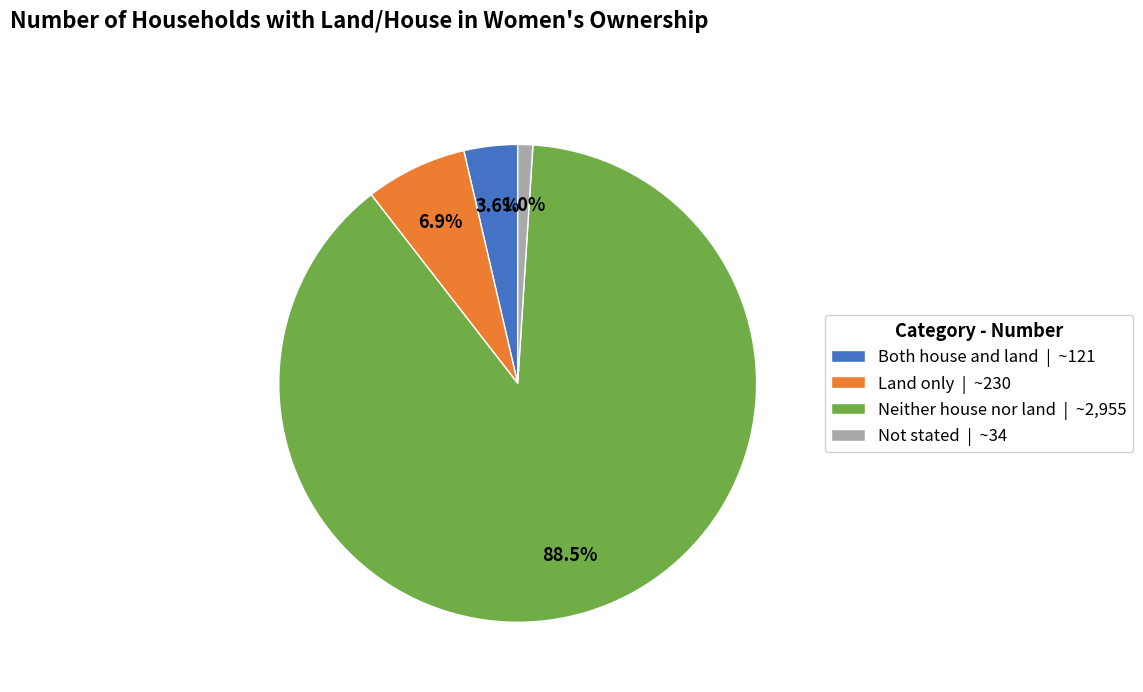

What is the total percentage of Both house and land and Not stated?

4.6%